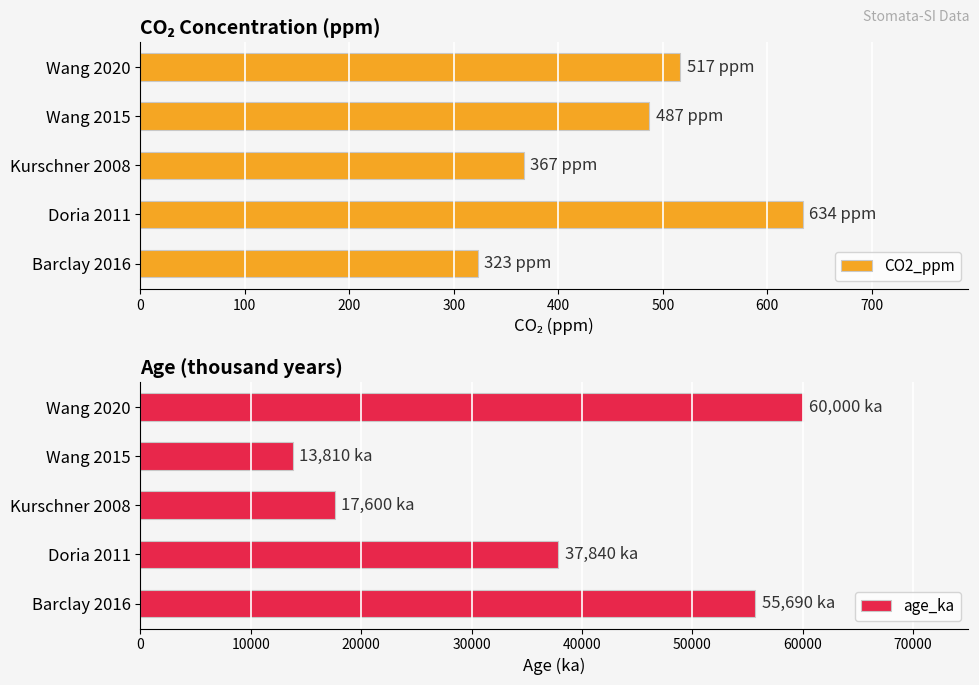

Reading left to right, list all the values displayed in this chart.

CO2_ppm: 323	634	367	487	517
age_ka: 55690	37840	17600	13810	60000